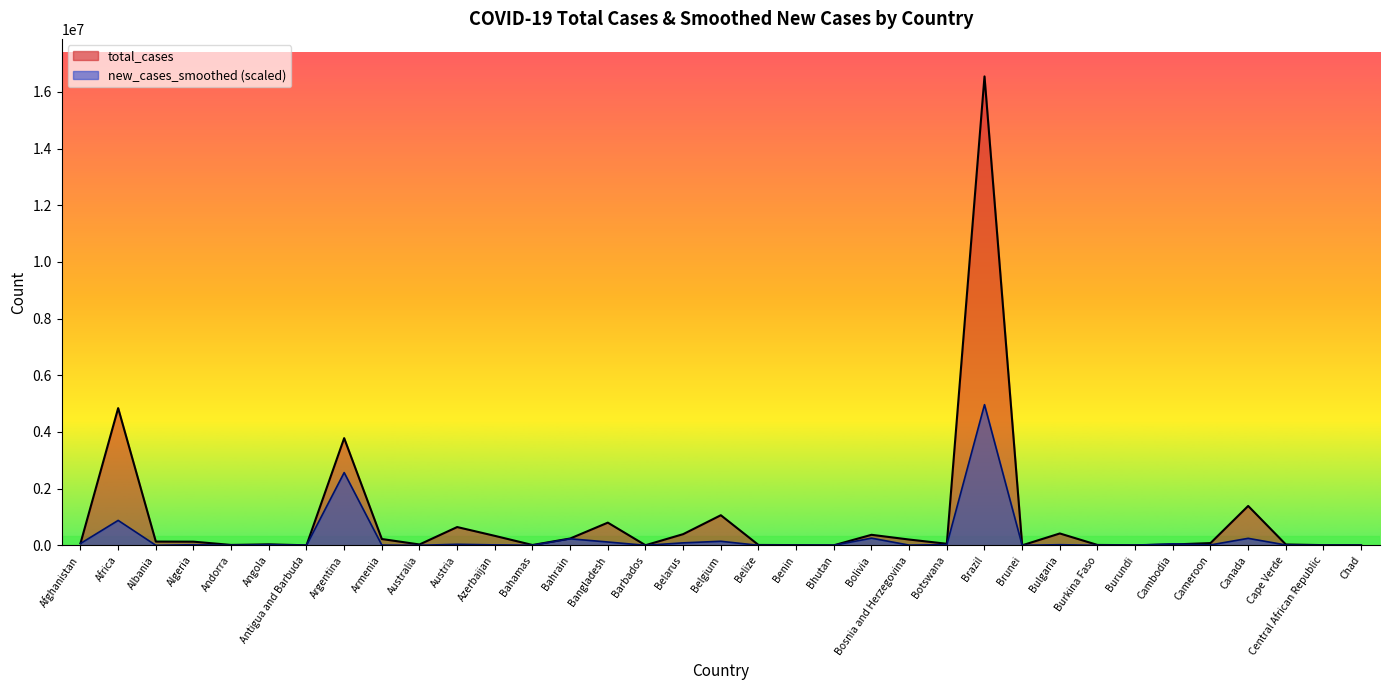

What is the label of the 11th point from the left?

Austria